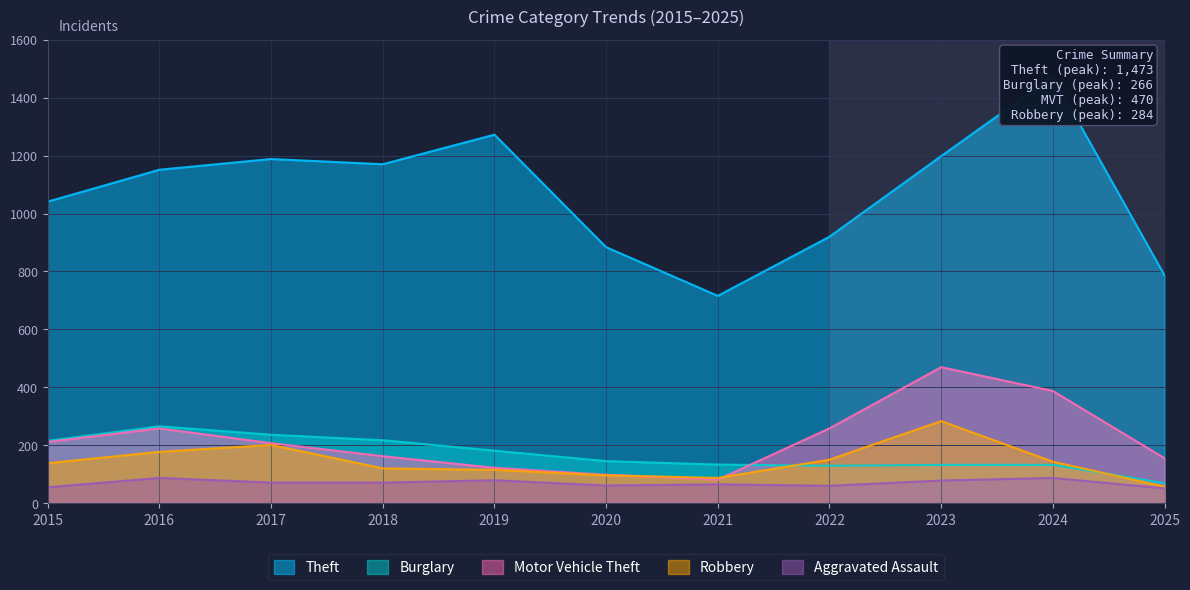

At which label does Robbery reach its minimum?

2025